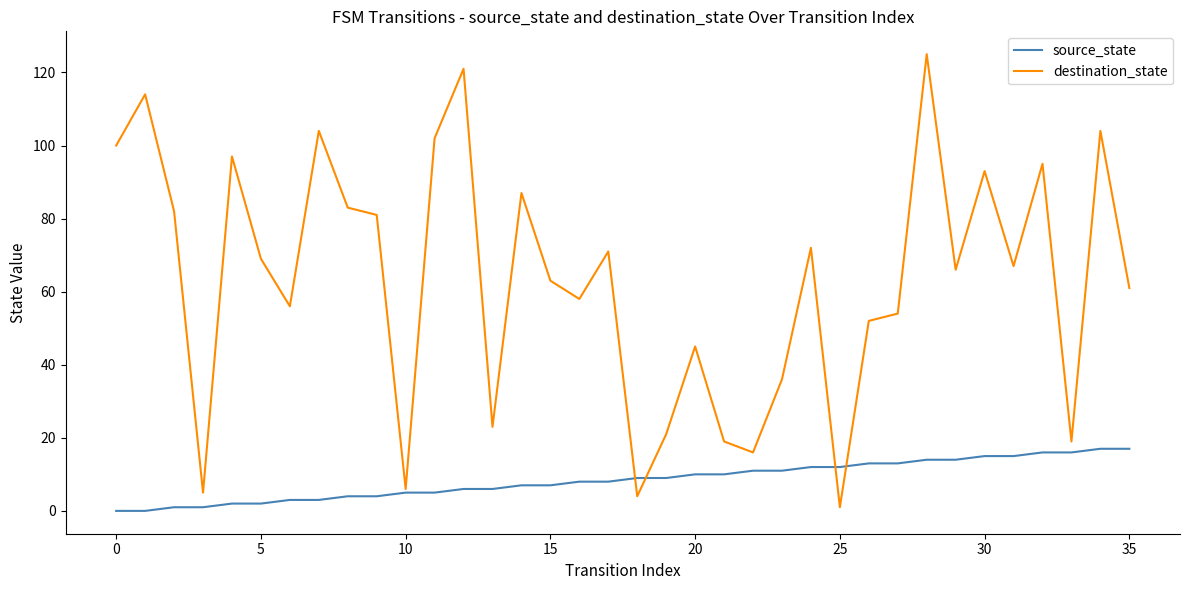

List the series in order of their overall mean, lowest first.

source_state, destination_state